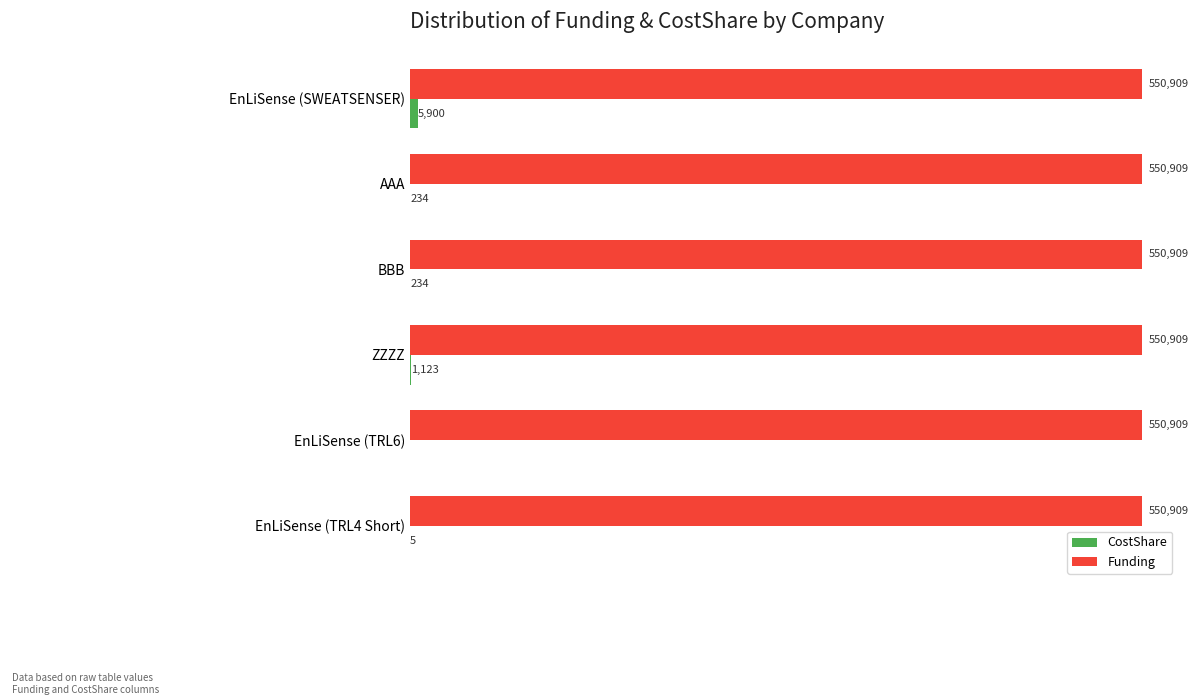

Where is CostShare nearest to the value 2950?

ZZZZ